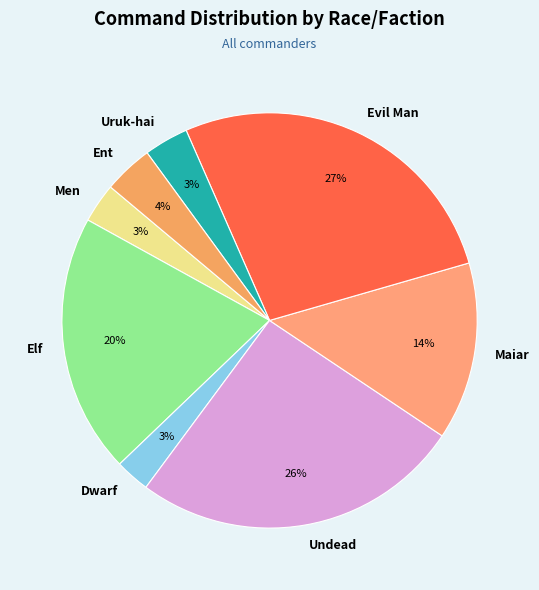

Do Men and Maiar together represent more than half of the pie?

No